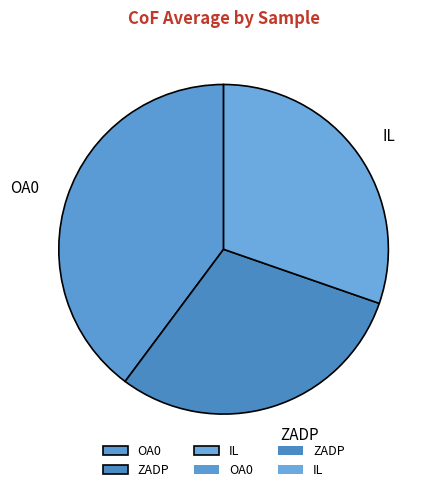

Is the sum of ZADP and OA0 greater than half?

Yes